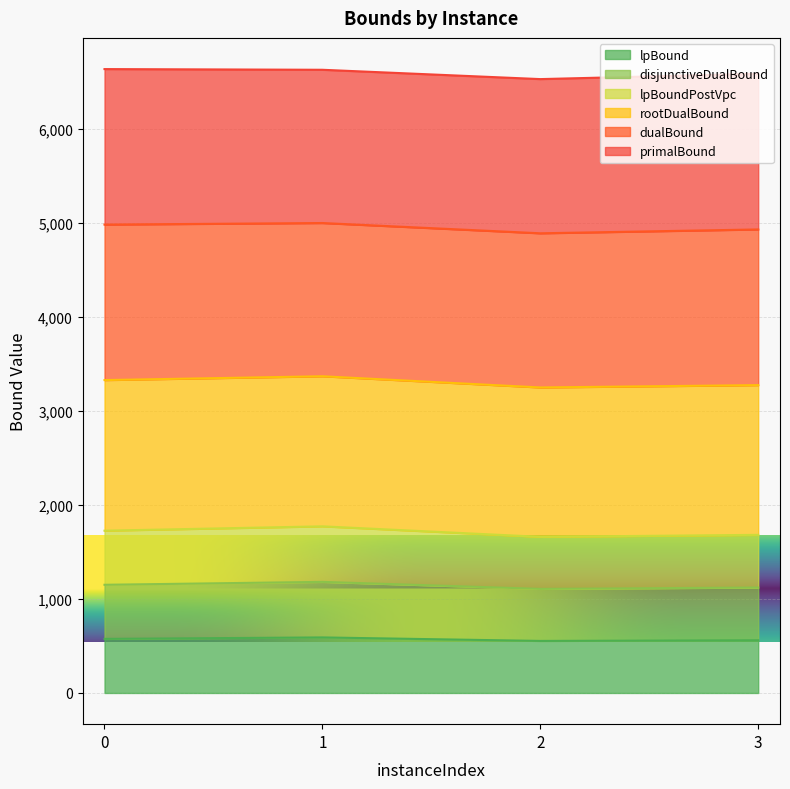

Is it true that lpBoundPostVpc equals 1771.4 at 1?

True